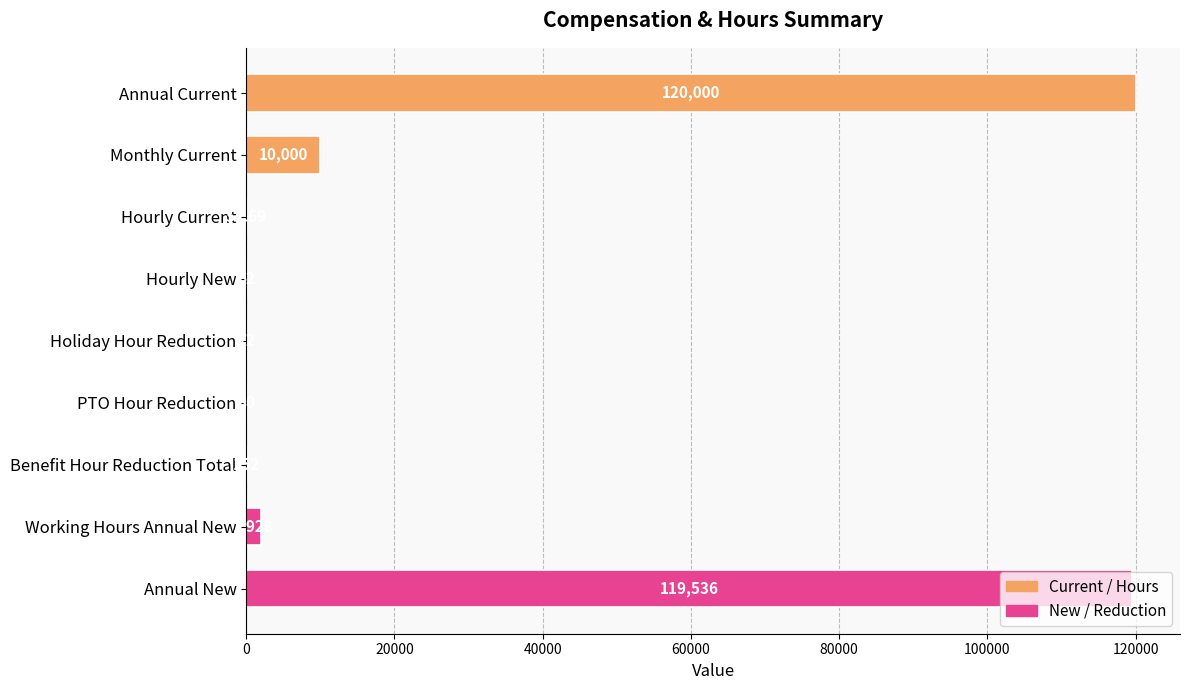

Which category has the highest value across all series?

Annual Current